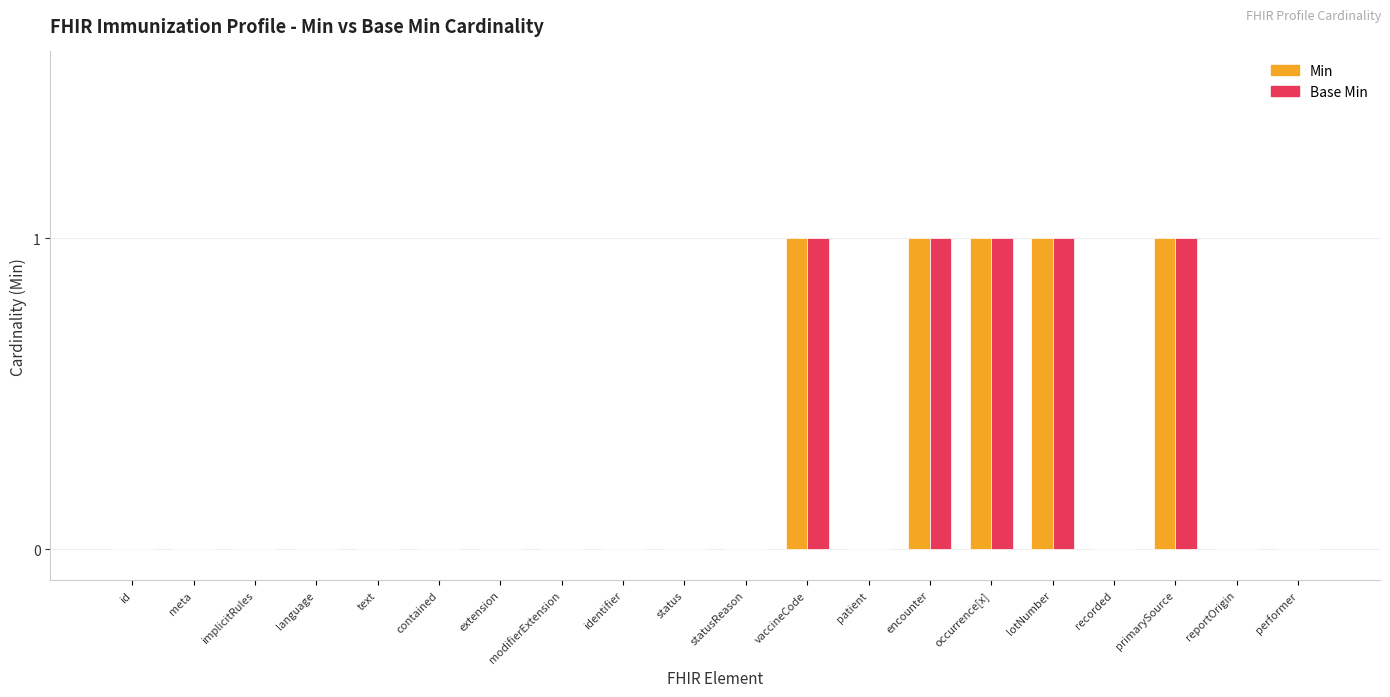

What are all the series names shown in the legend?

Min, Base Min